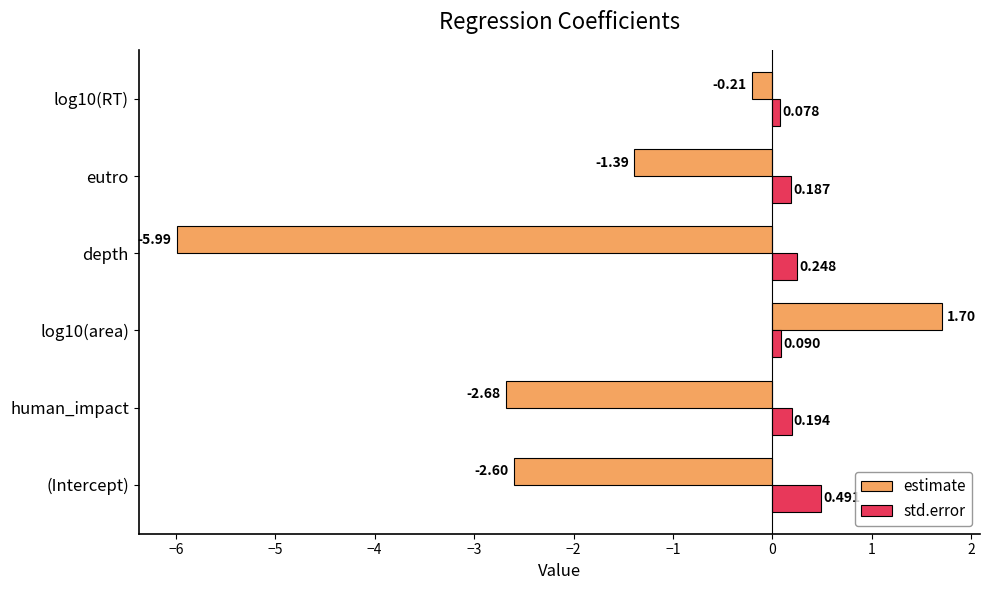

At which category does the chart reach its minimum across all series?

depth